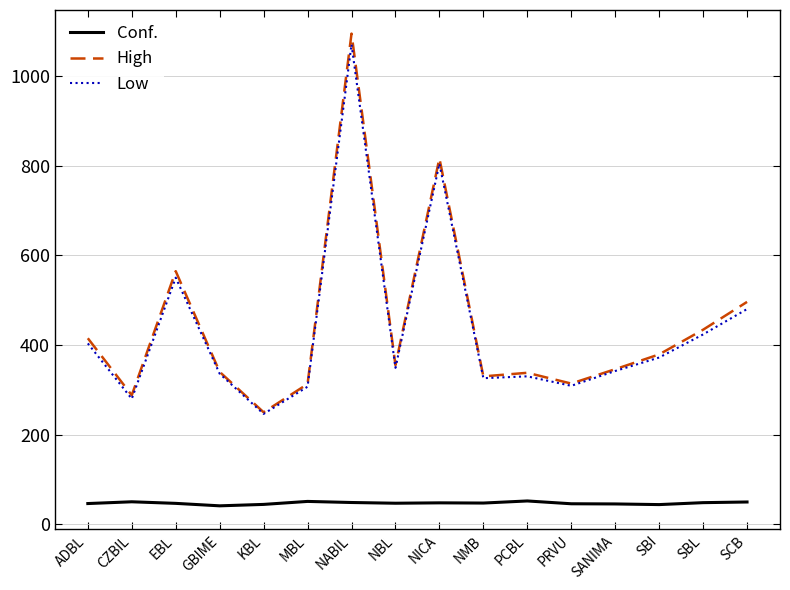

Between CZBIL and SCB, which series saw the biggest shift?

High